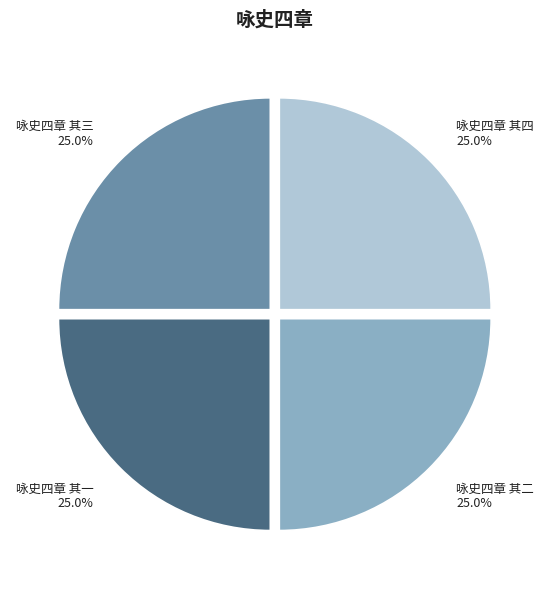

The 咏史四章 其三 slice represents 37% of the pie. True or false?

False